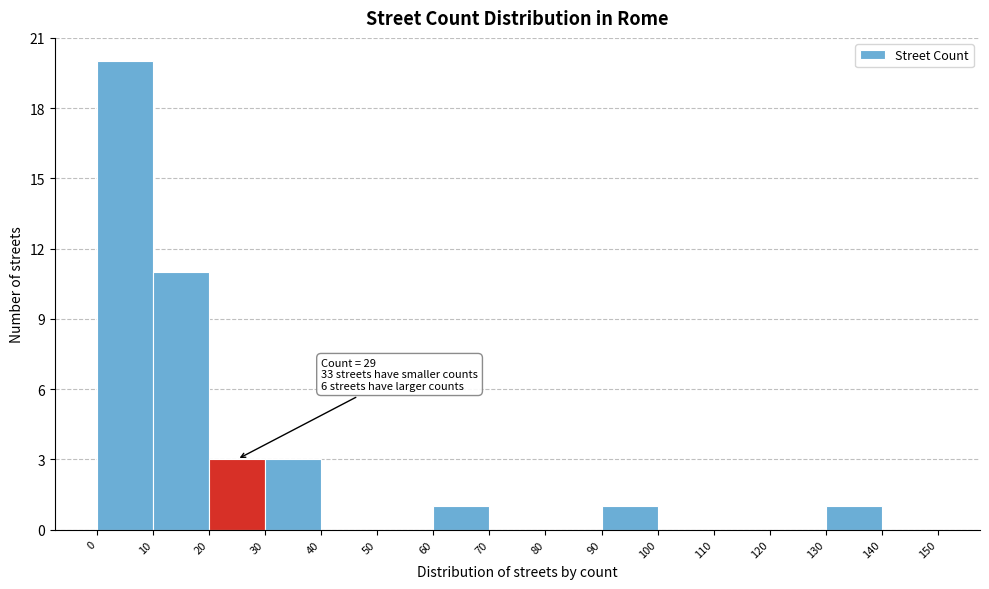

Which range on the x-axis has the tallest bar?

0 to 10